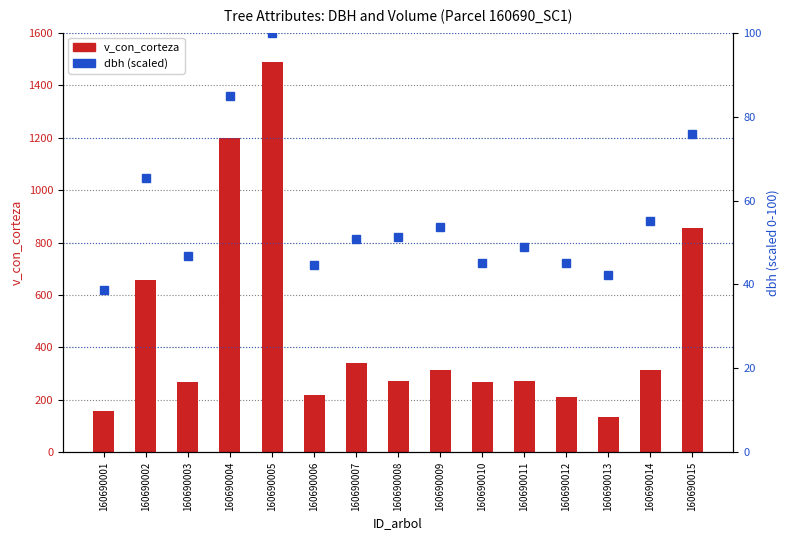

Rank the categories by dbh (scaled) value from highest to lowest.

160690005, 160690004, 160690015, 160690002, 160690014, 160690009, 160690008, 160690007, 160690011, 160690003, 160690012, 160690010, 160690006, 160690013, 160690001